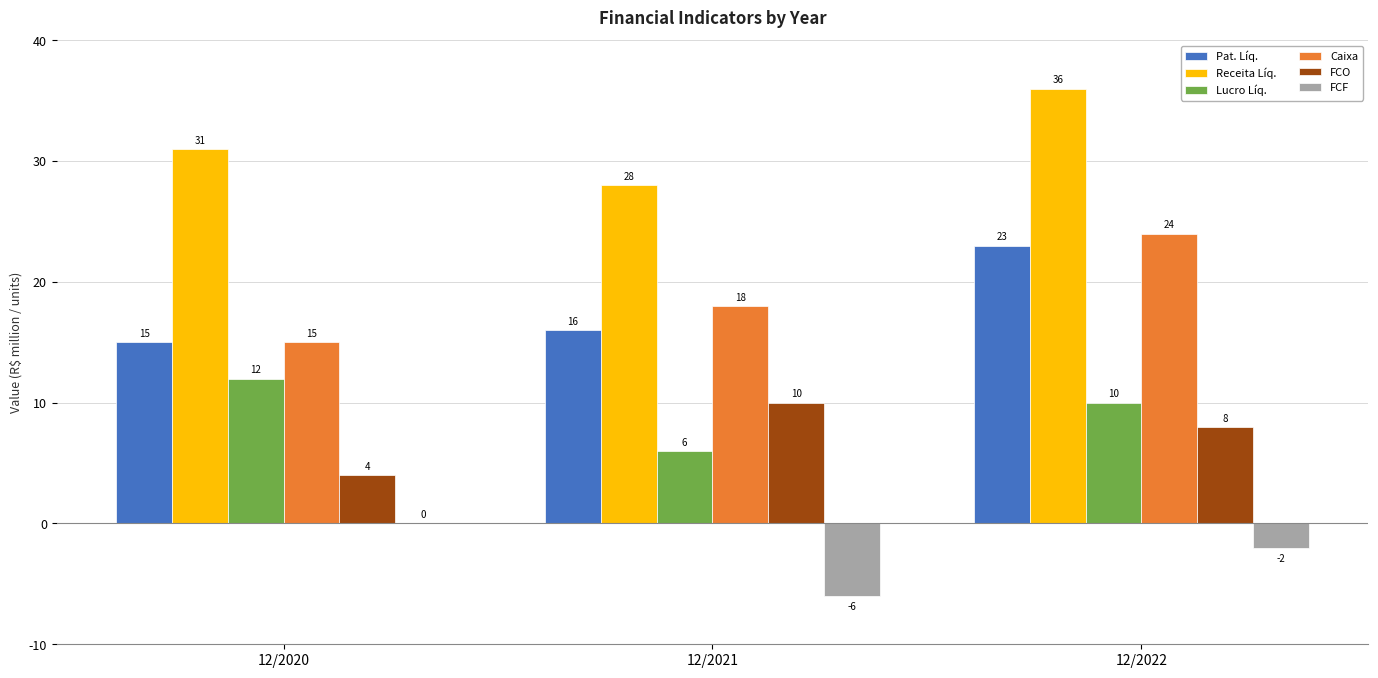

What is the greatest value displayed?

36